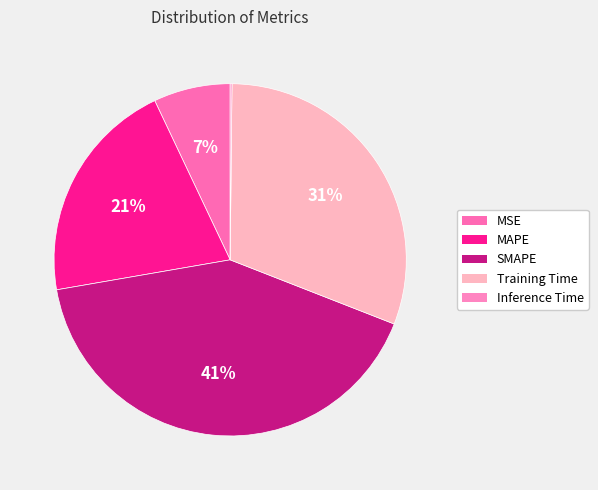

Does SMAPE represent more than half of the total?

No